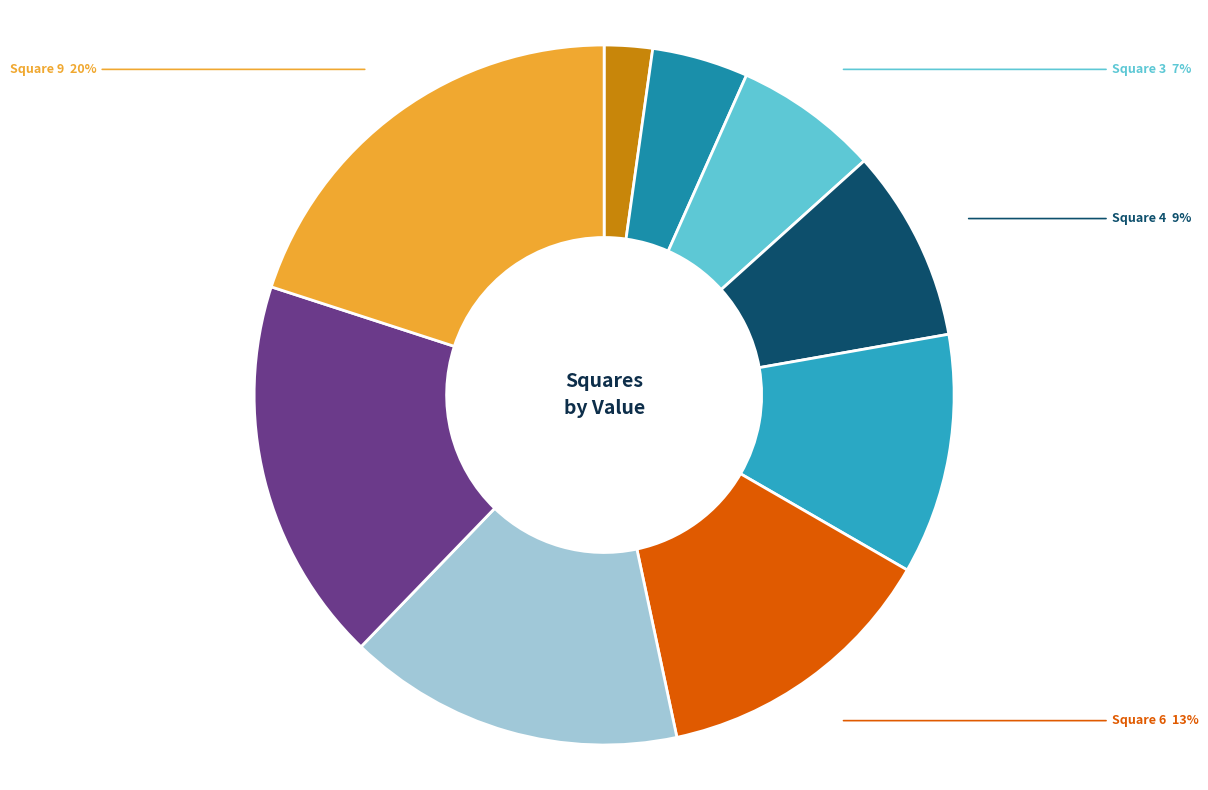

What is the largest slice in the pie chart?

Square 9